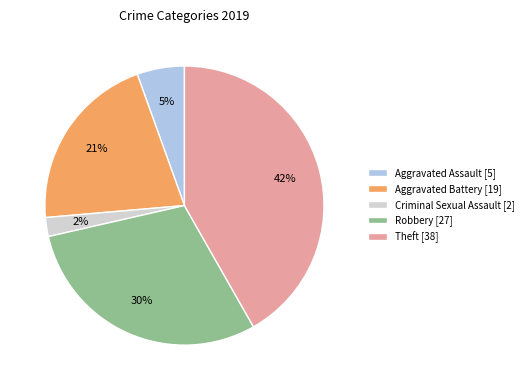

To the nearest percent, what is the average slice percentage?

20%